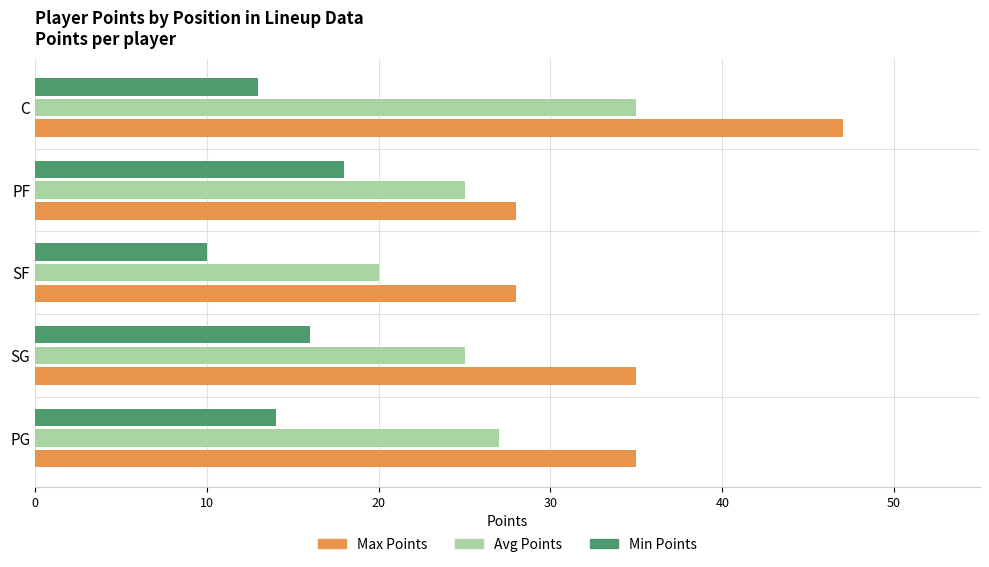

Is it true that Max Points equals 47 at C?

True